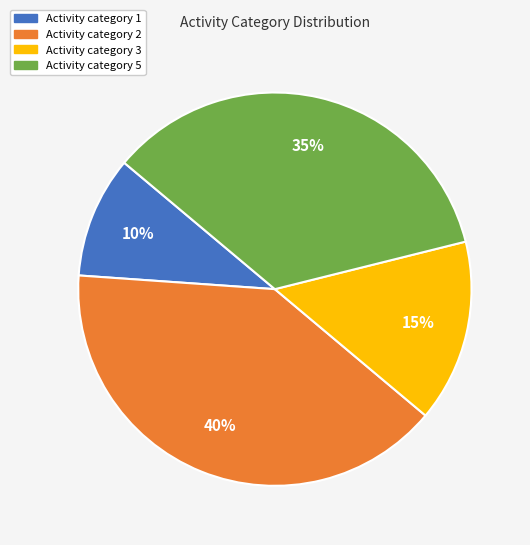

How many slices are in this pie chart?

4